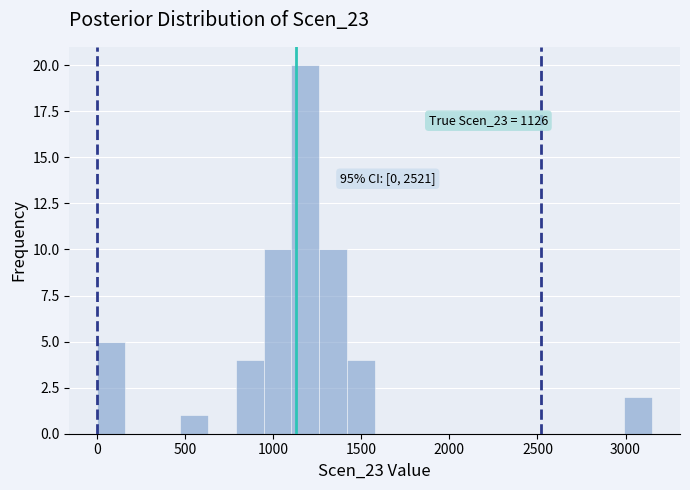

Read against the x-axis, roughly where is the centre of the tallest bar?

1200